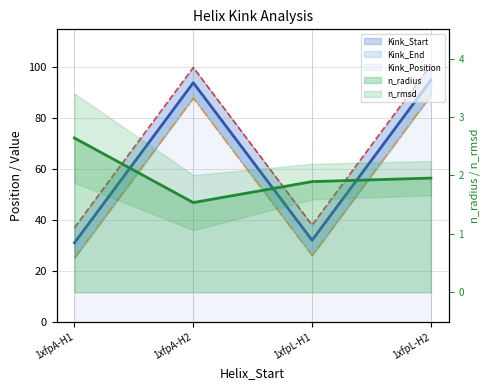

Does the chart display data point markers on the line(s)?

No